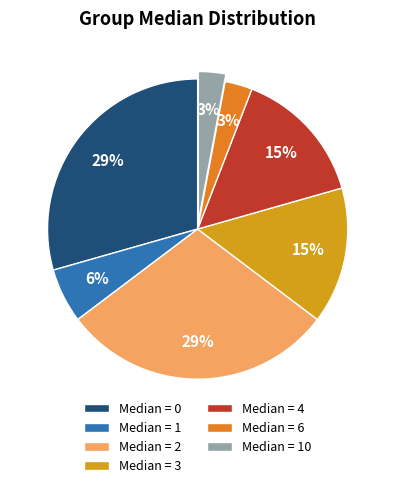

What percentage is the Median = 10 slice, to the nearest percent?

3%